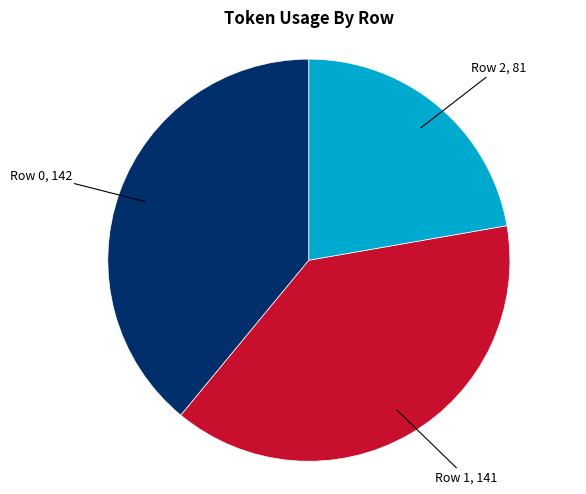

Does any single category account for the majority?

No